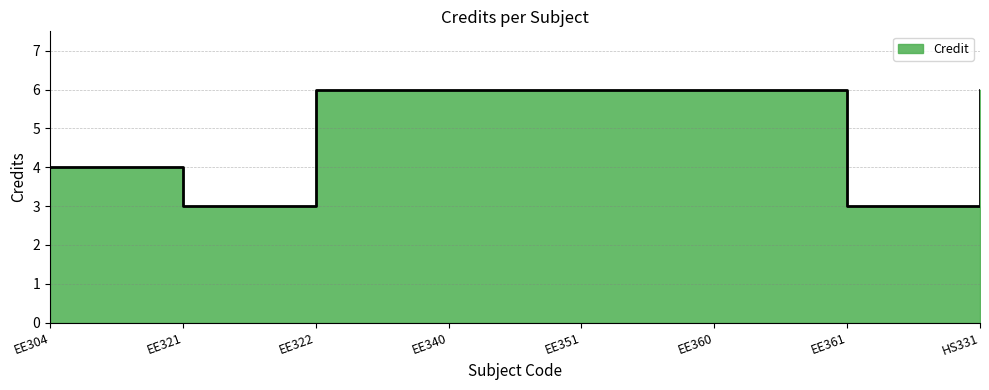

What is the ratio of the value at EE340 to the value at EE322?

1.0